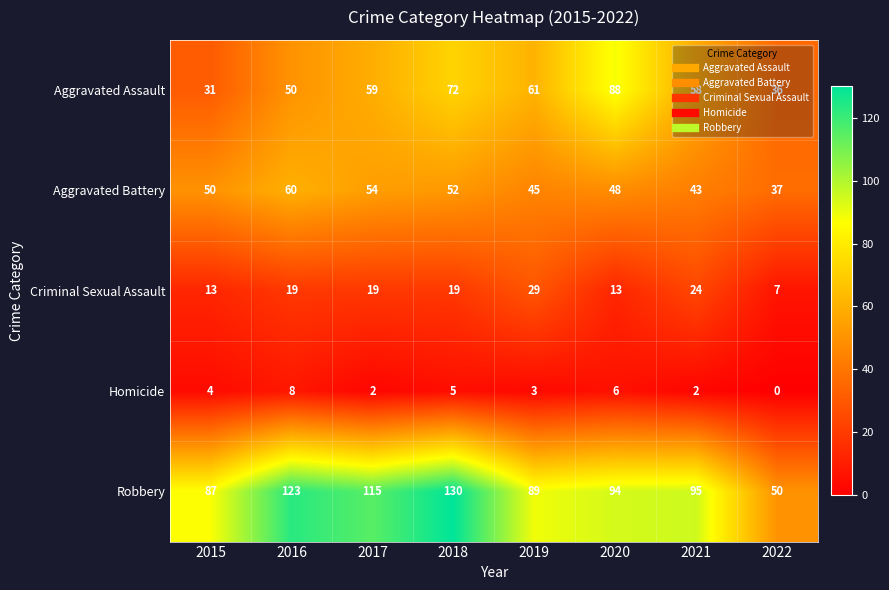

The Aggravated Battery series shows 43 at 2021. True or false?

True